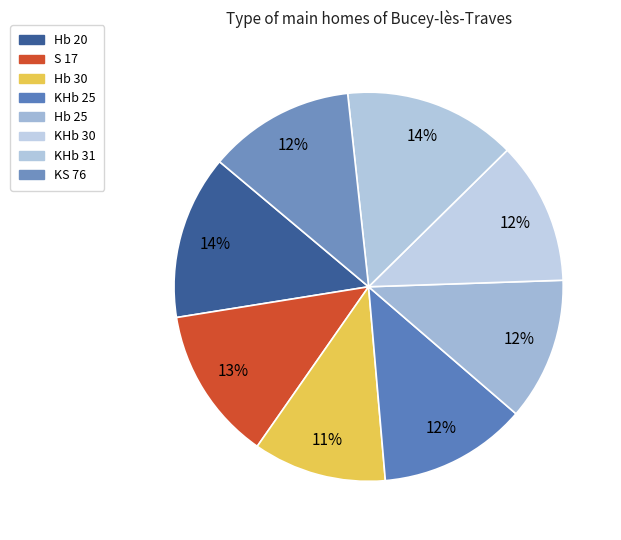

Which slice is the largest?

KHb 31